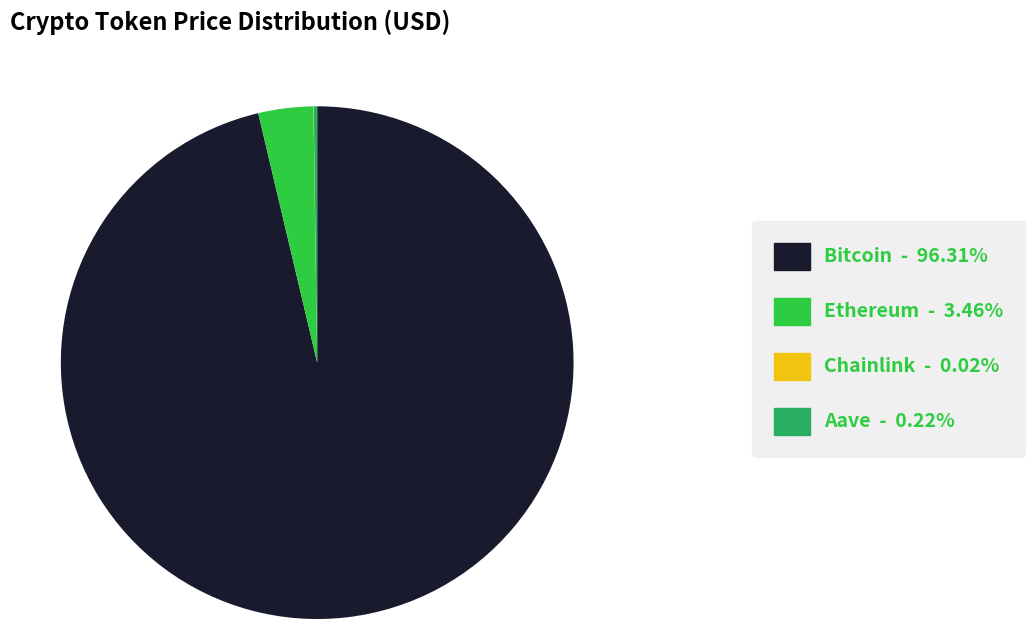

True or false: Bitcoin accounts for 82% of the total.

False